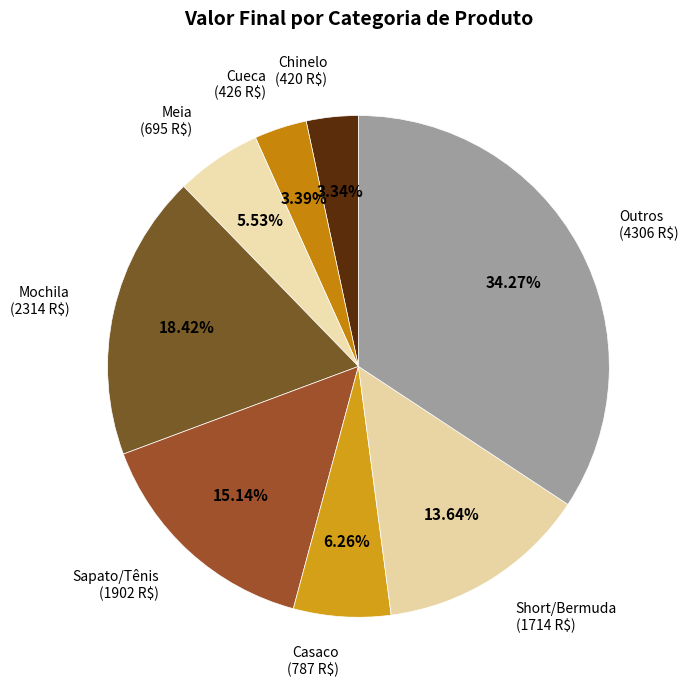

Is there any slice that represents more than half of the pie?

No